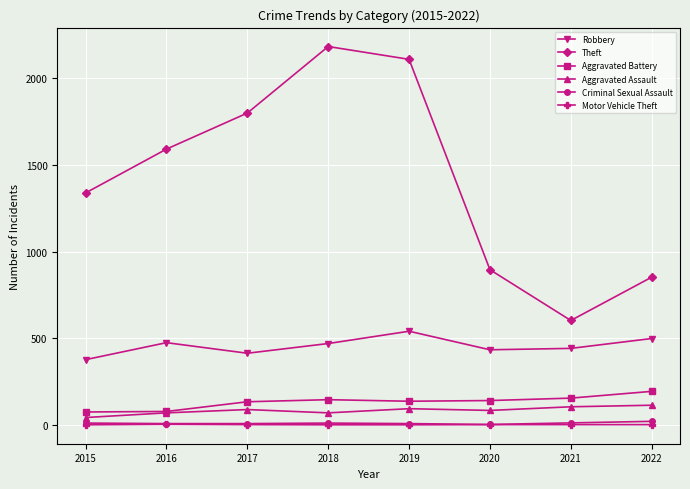

How many series are shown in this chart?

6